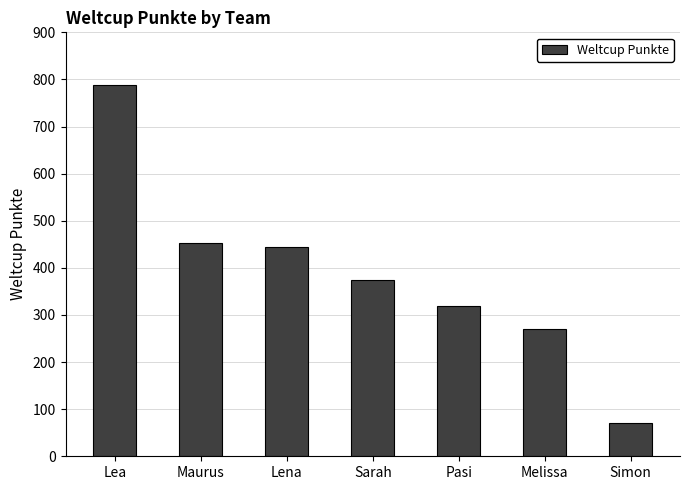

List the labels in order of value, largest first.

Lea, Maurus, Lena, Sarah, Pasi, Melissa, Simon